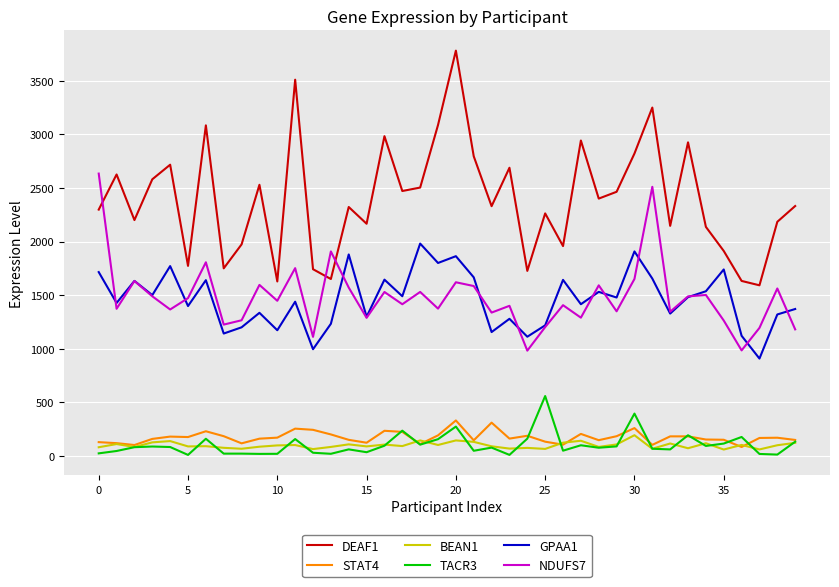

Which series has the widest spread of values?

DEAF1